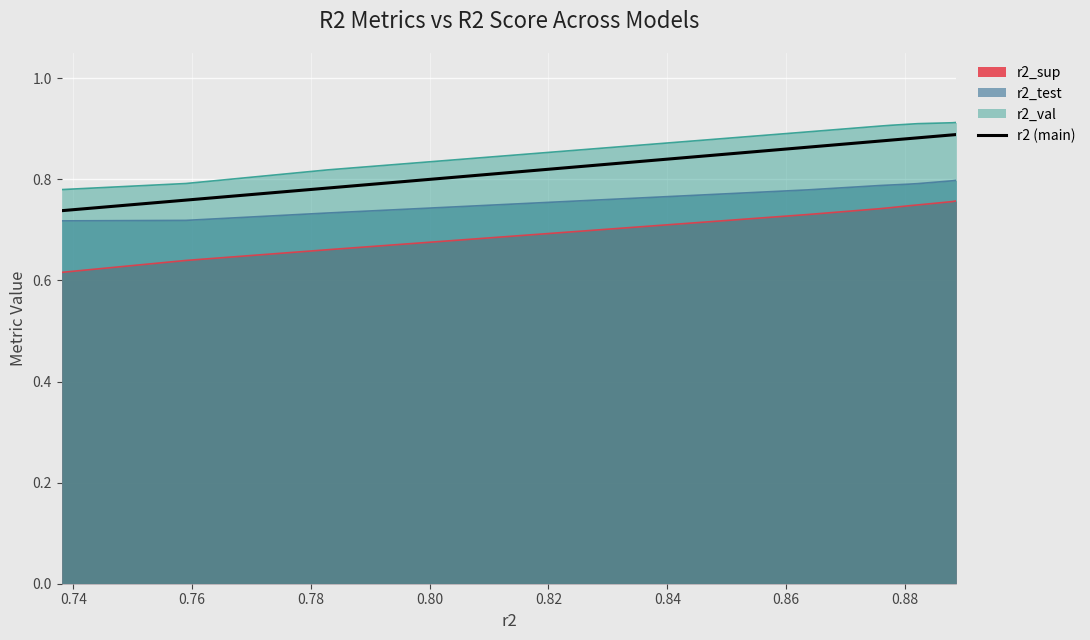

Which series has the largest range (max minus min)?

r2 (main)